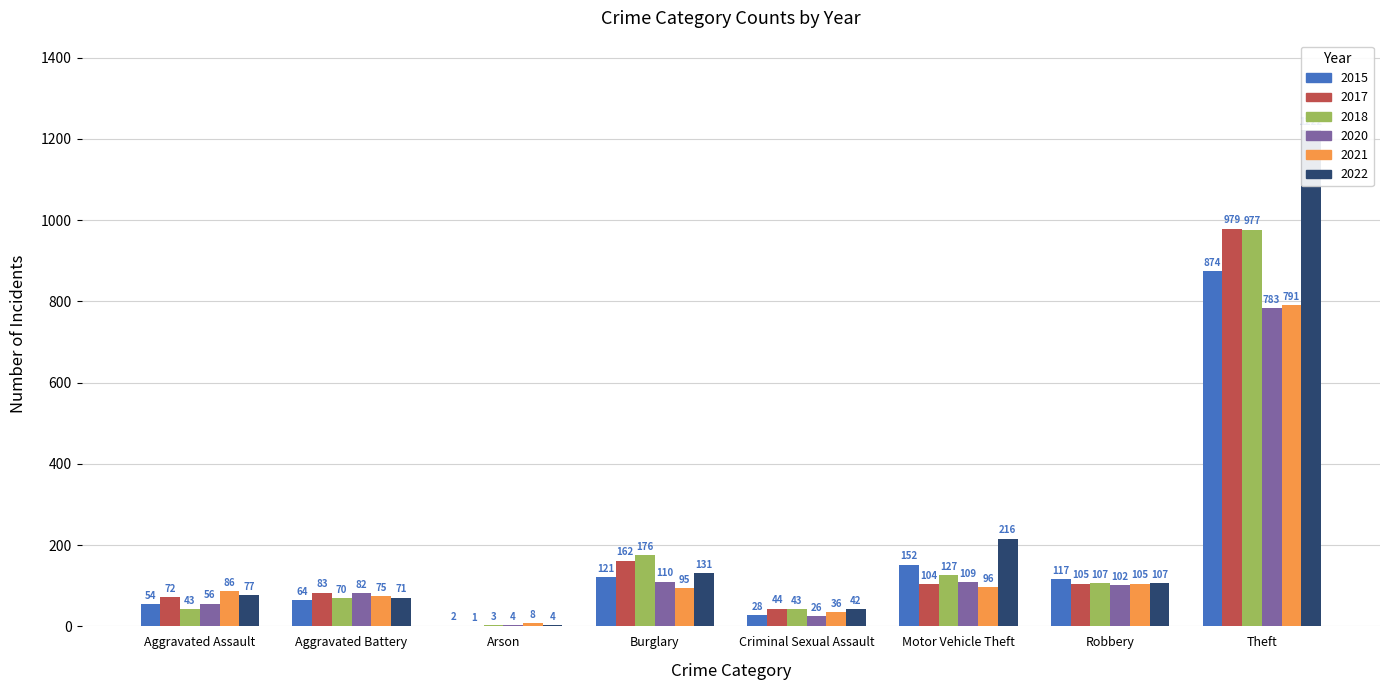

At how many categories does at least one series exceed 1040?

1